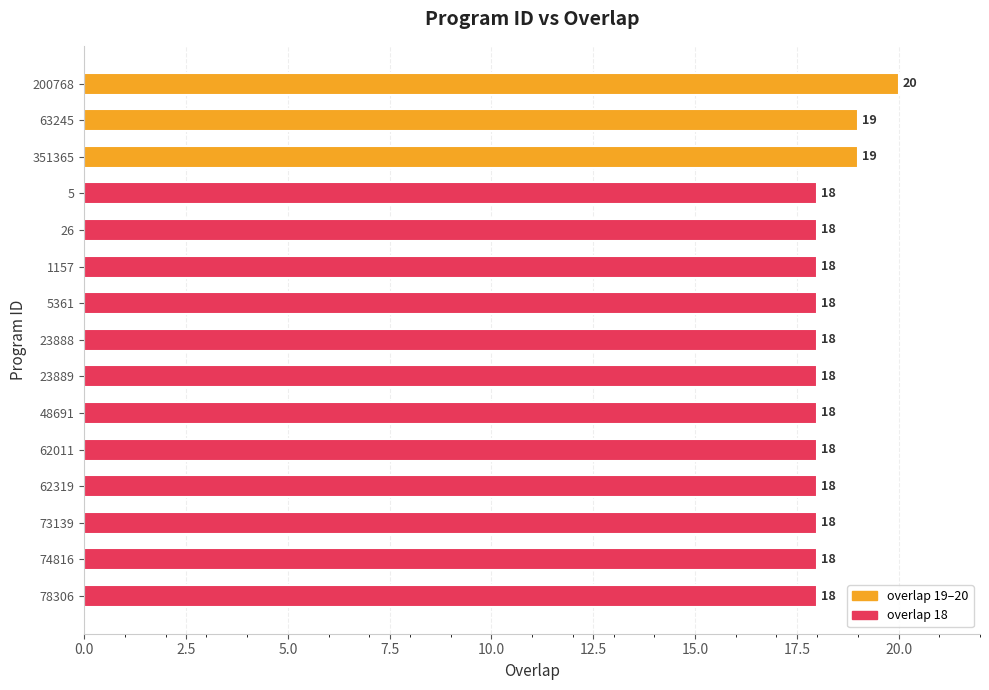

Is it true that the value at 73139 is 5?

False